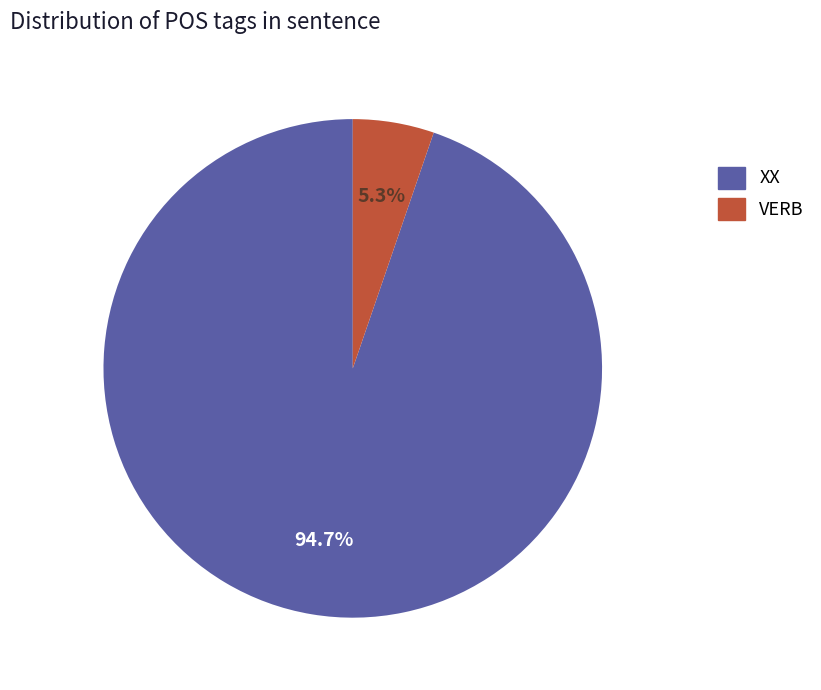

Between VERB and XX, which is larger?

XX